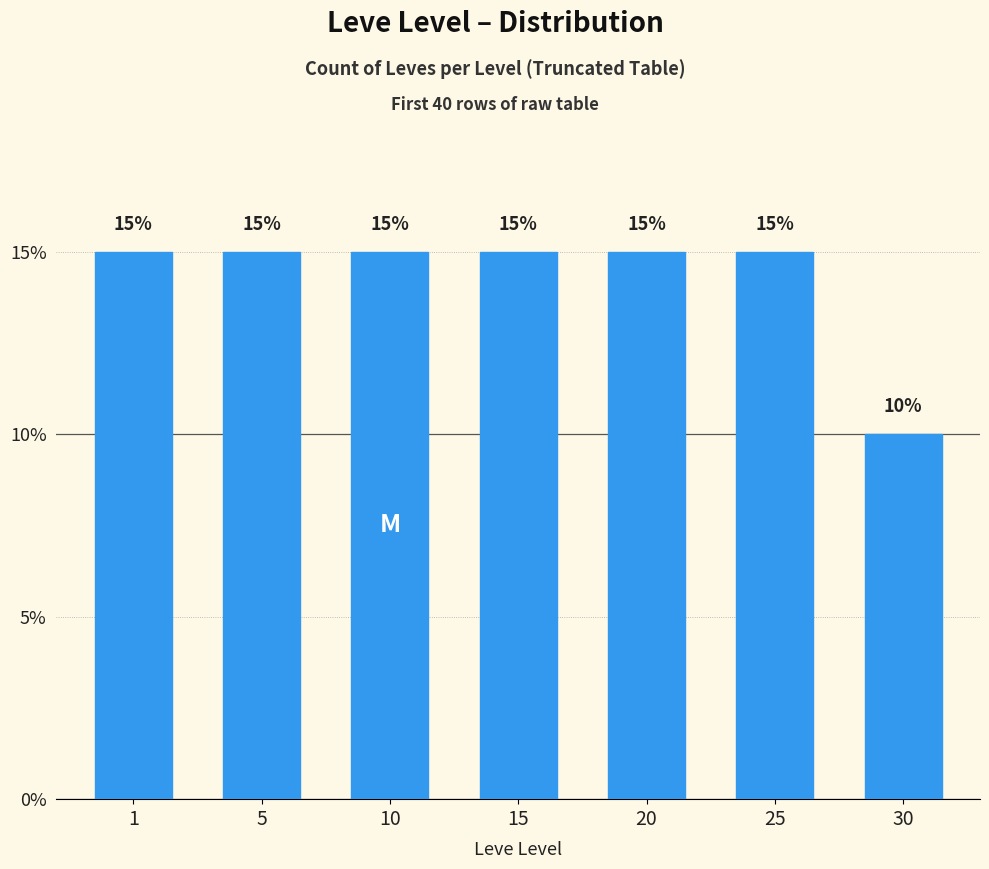

Count the values in the range 15 to 16.

6